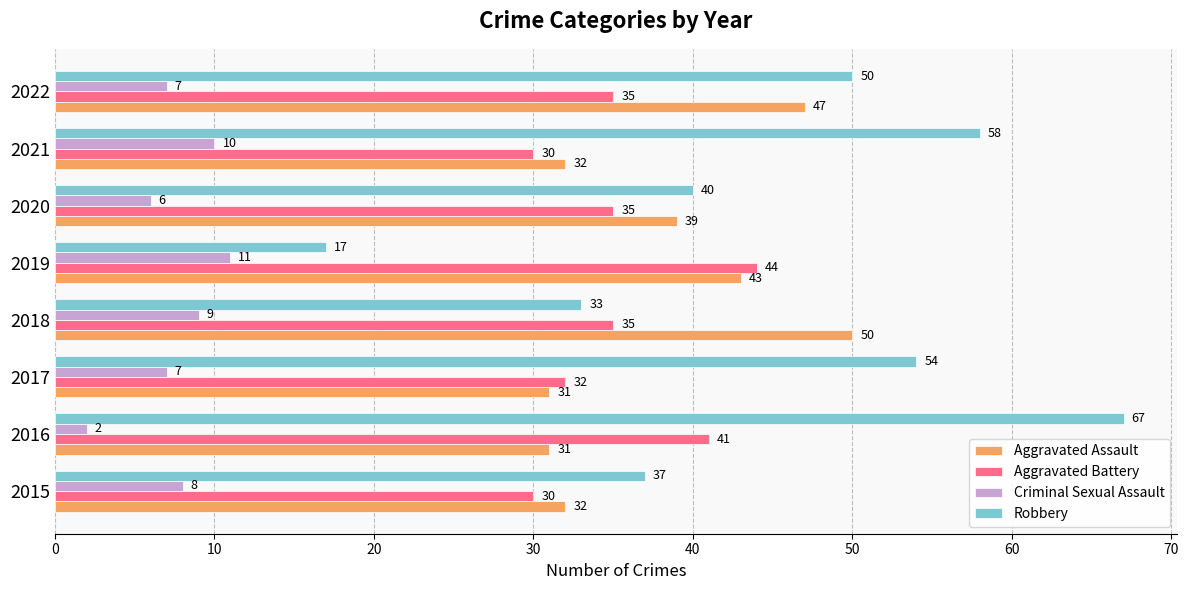

What is the difference between the Criminal Sexual Assault values at 2017 and 2021?

3